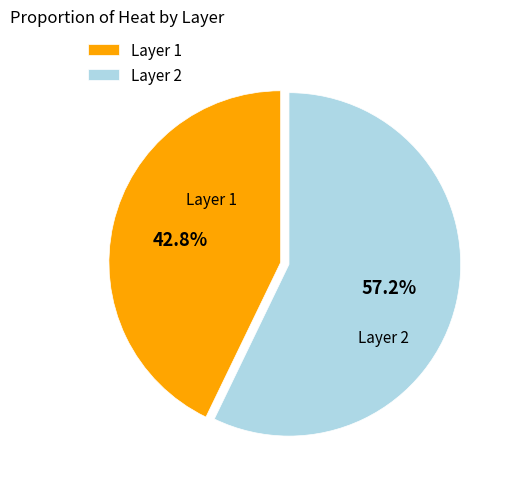

Which category has the smallest portion of the pie?

Layer 1